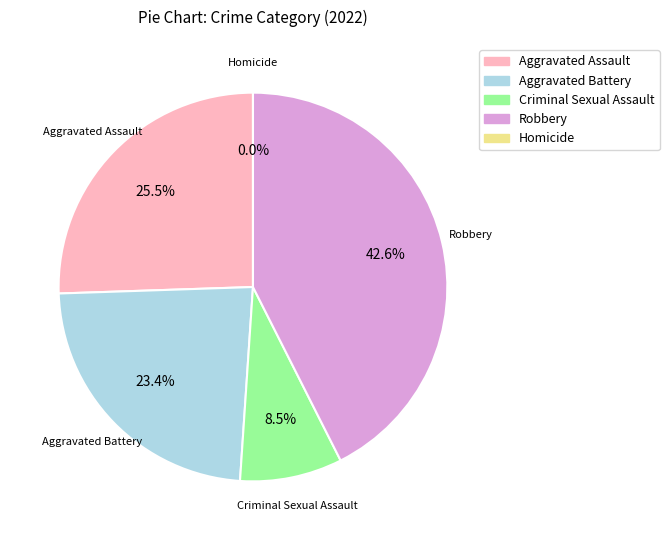

What is the smallest slice in the pie chart?

Homicide